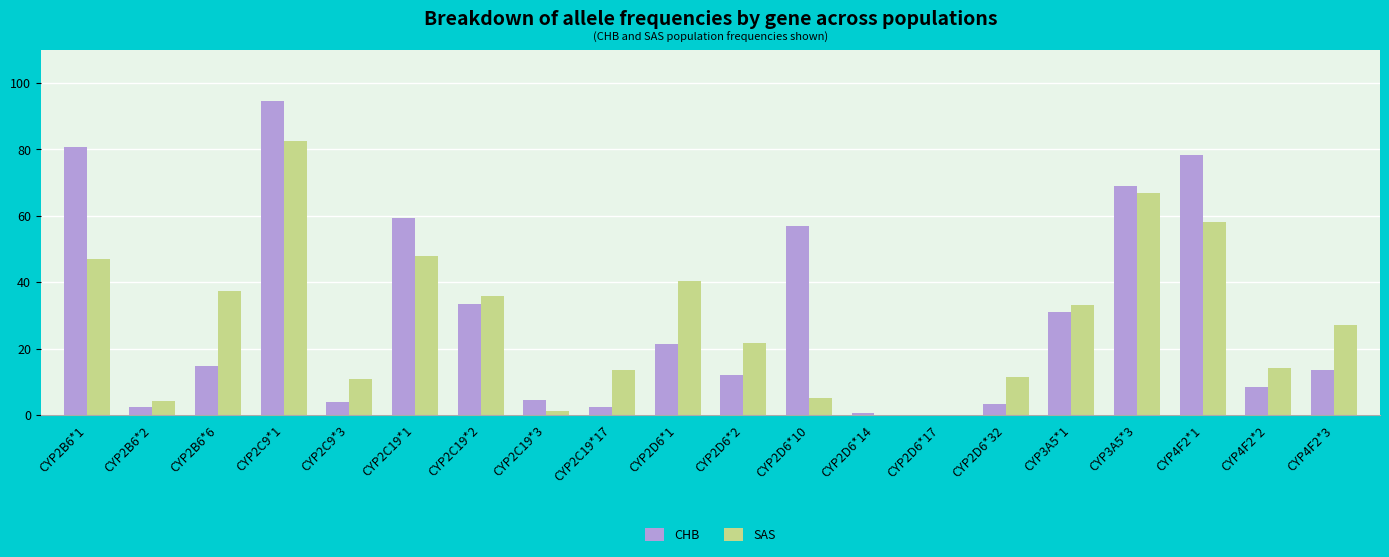

What is the total value across all series at CYP3A5*1?

64.3